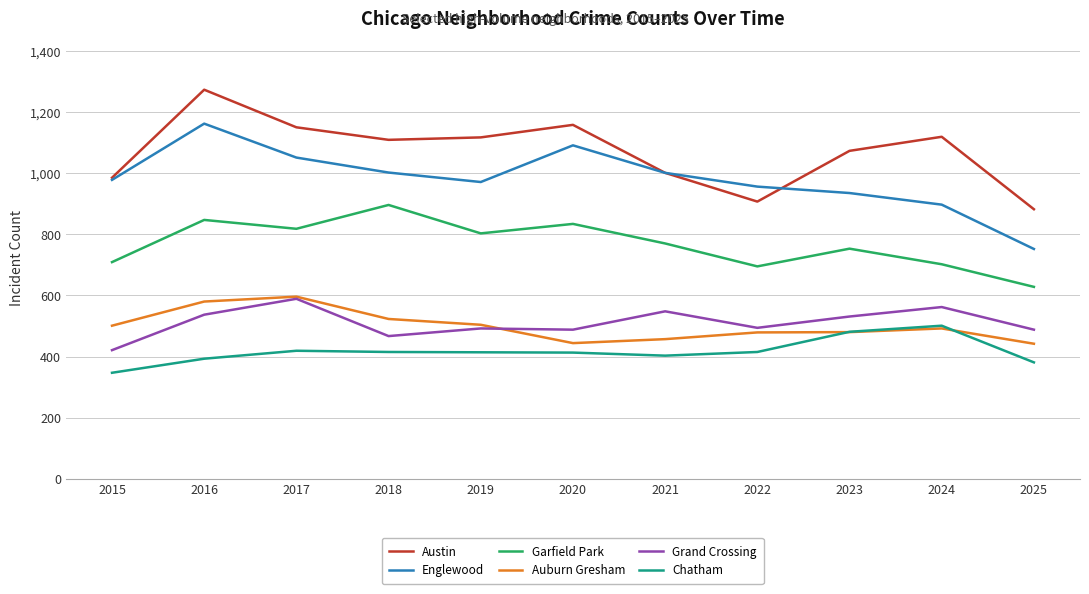

How many lines are shown in the chart?

6